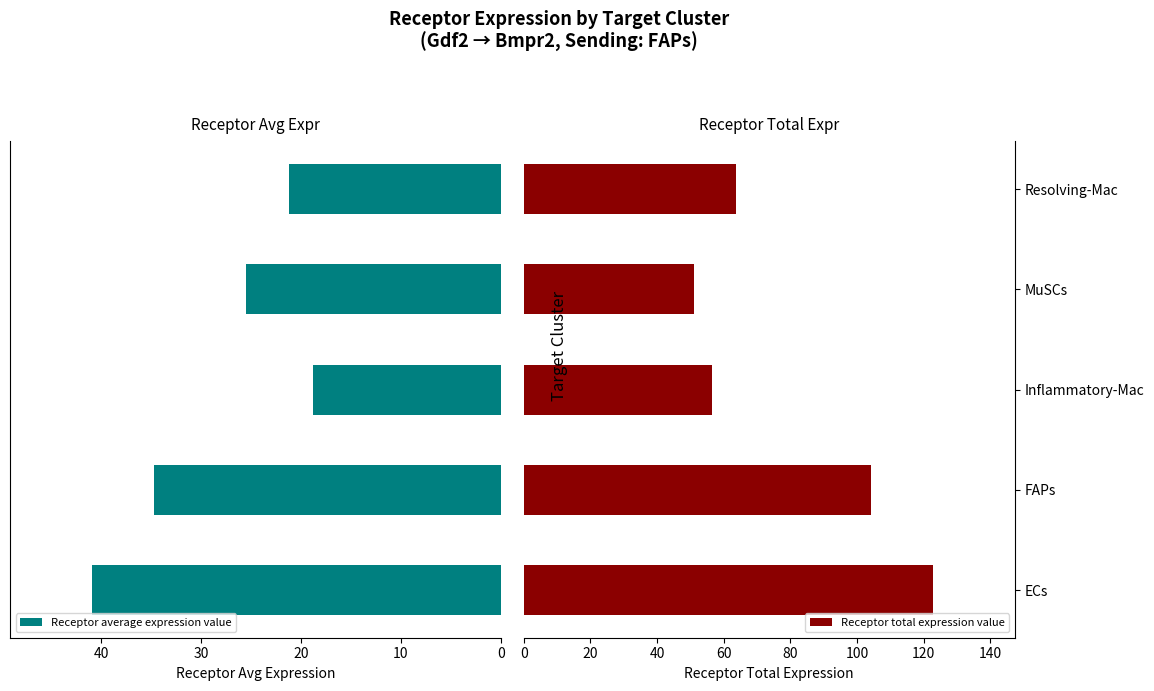

How many distinct data groups are displayed?

2